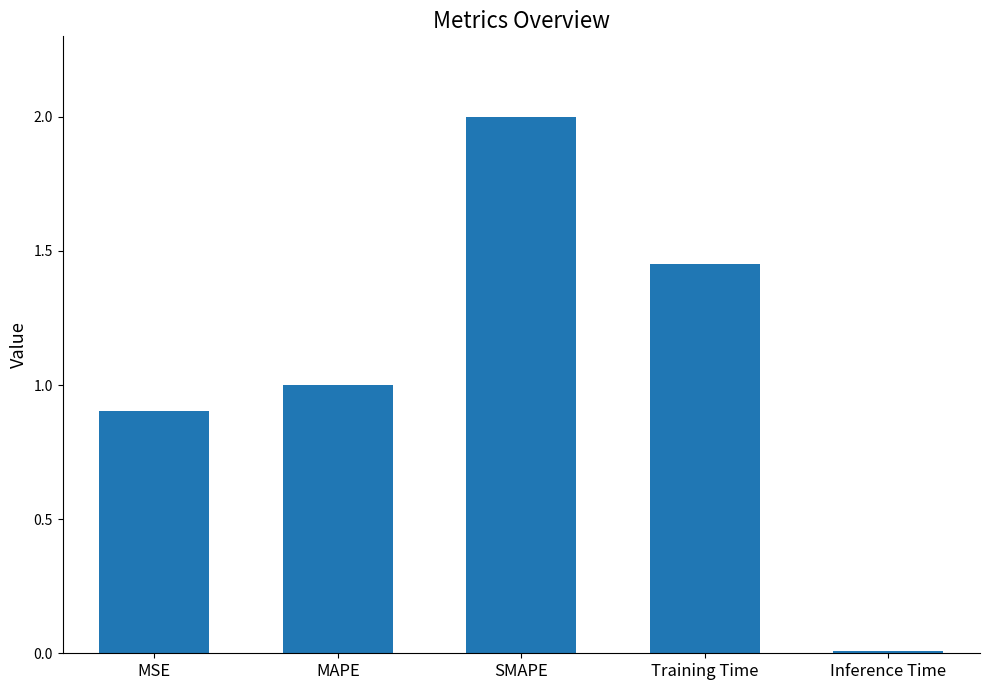

What is the maximum value shown in the chart?

2.0